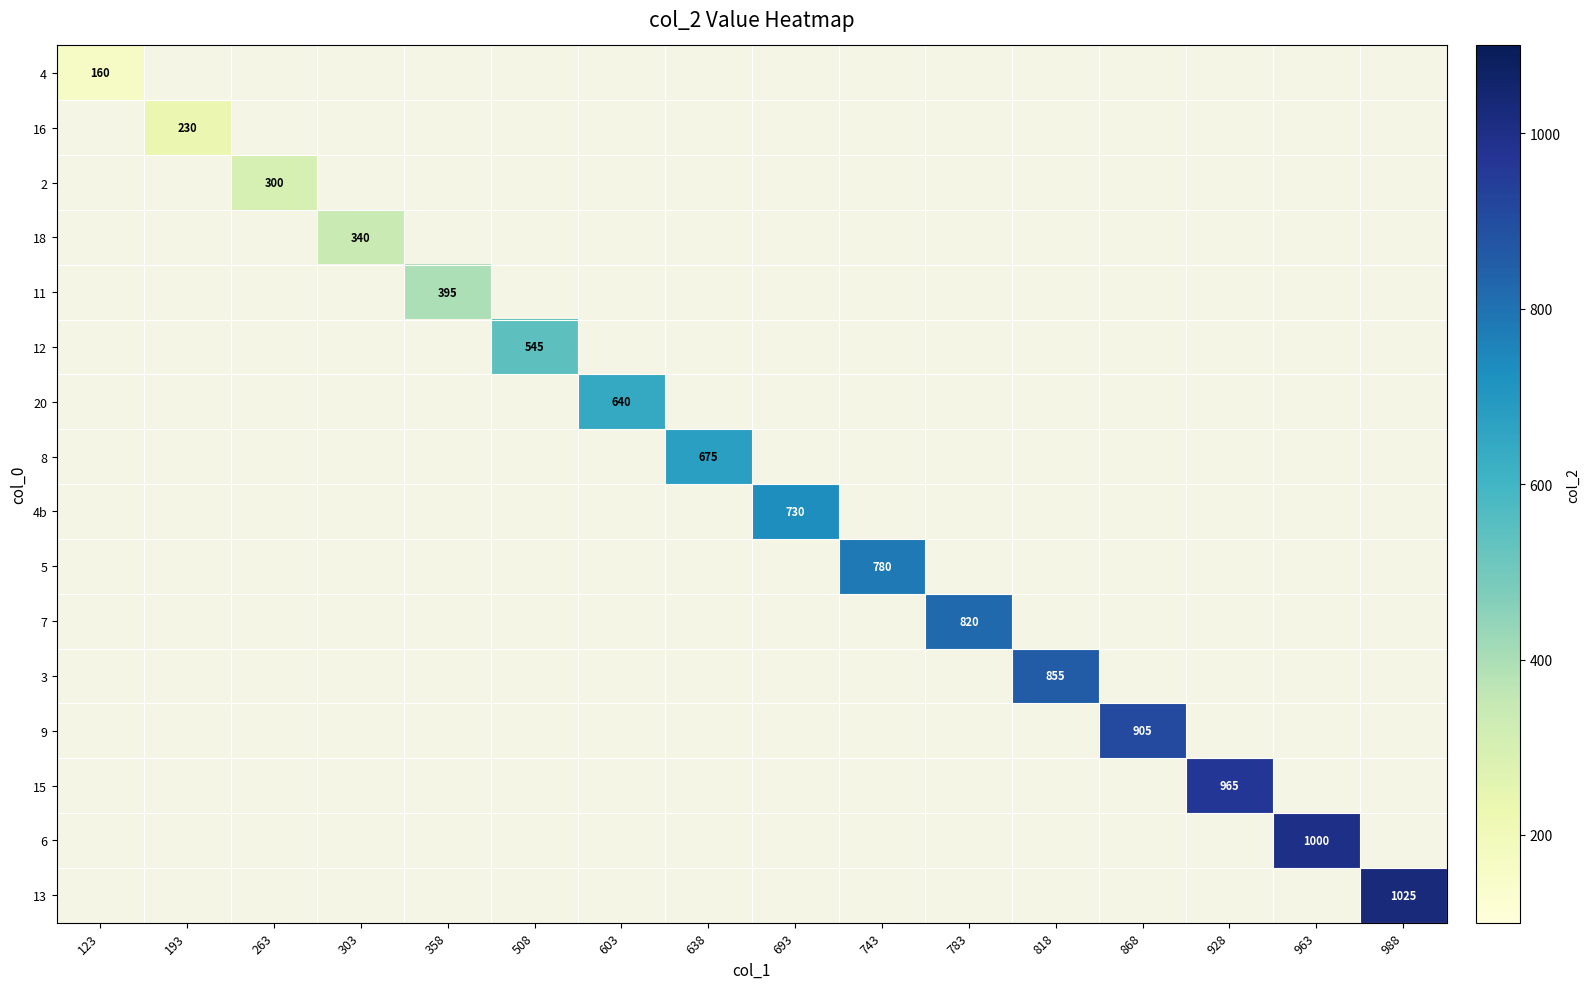

The value of 18 at 303 is 340. True or false?

True